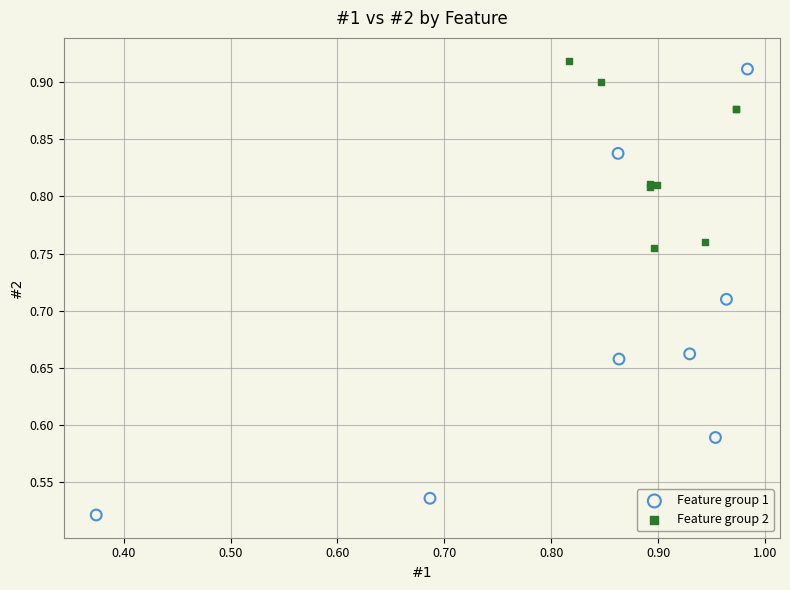

What are all the series names shown in the legend?

Feature group 1, Feature group 2